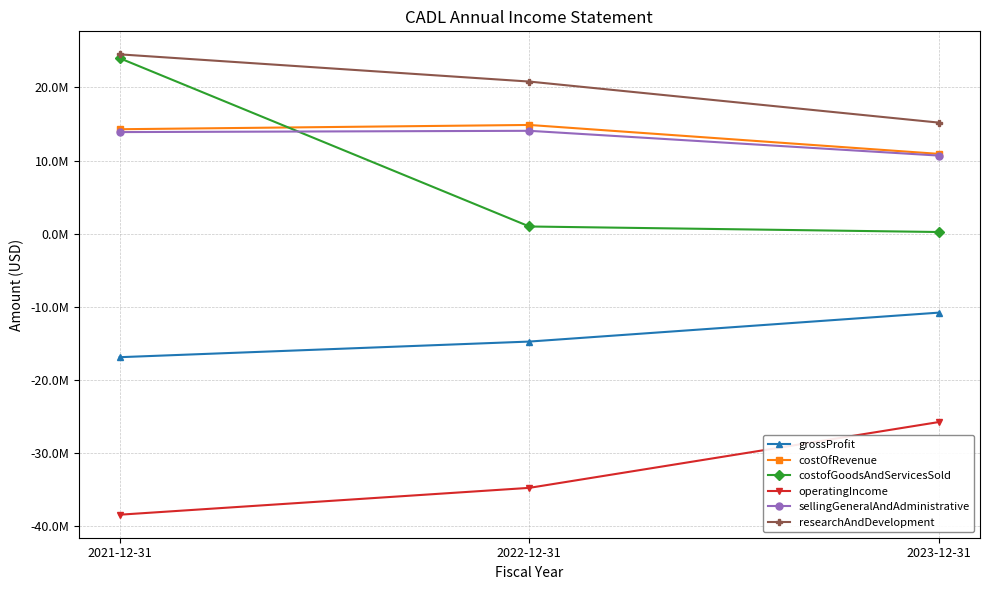

Which series changed the most between 2022-12-31 and 2023-12-31?

operatingIncome